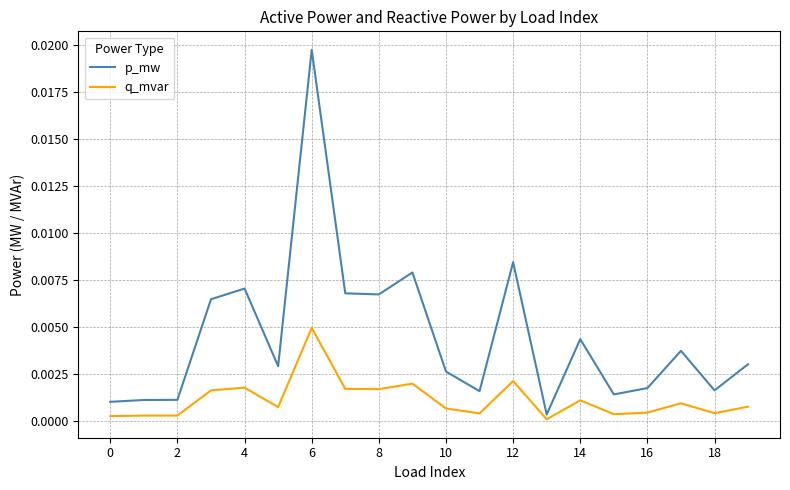

Which series has the widest spread of values?

p_mw